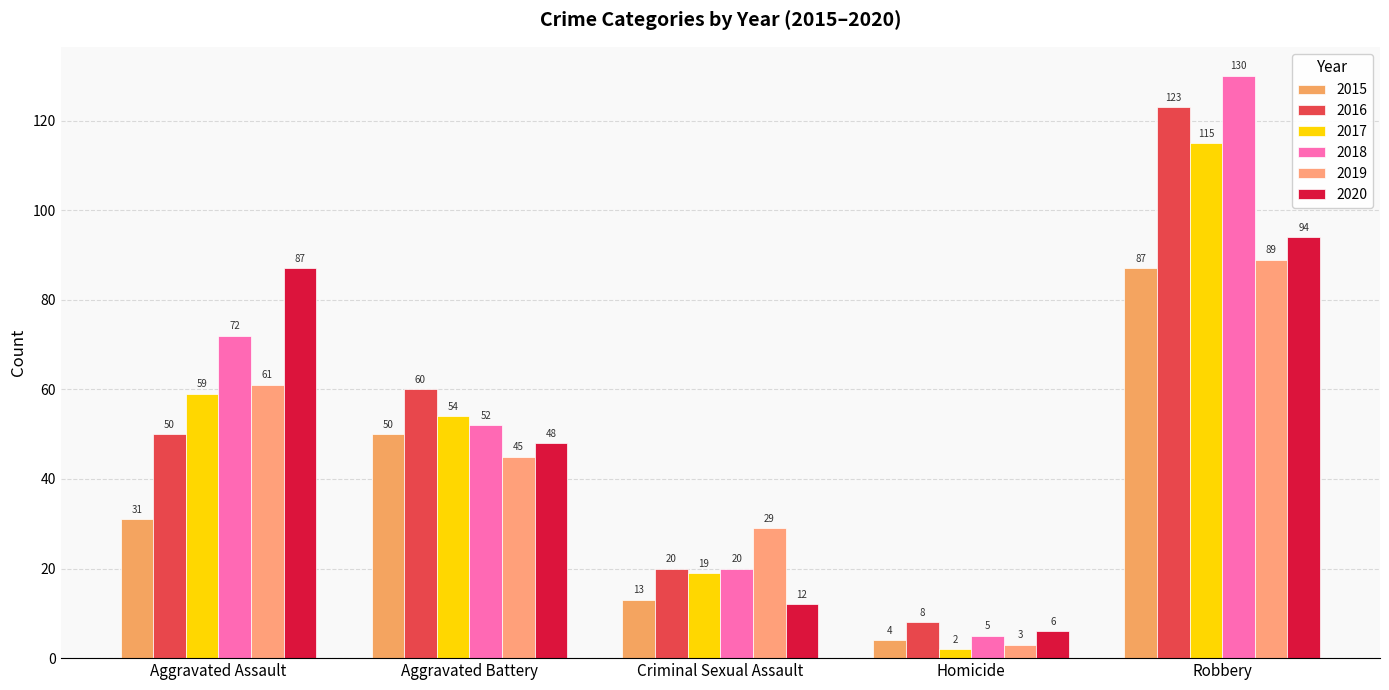

The 2017 series shows 54 at Aggravated Battery. True or false?

True